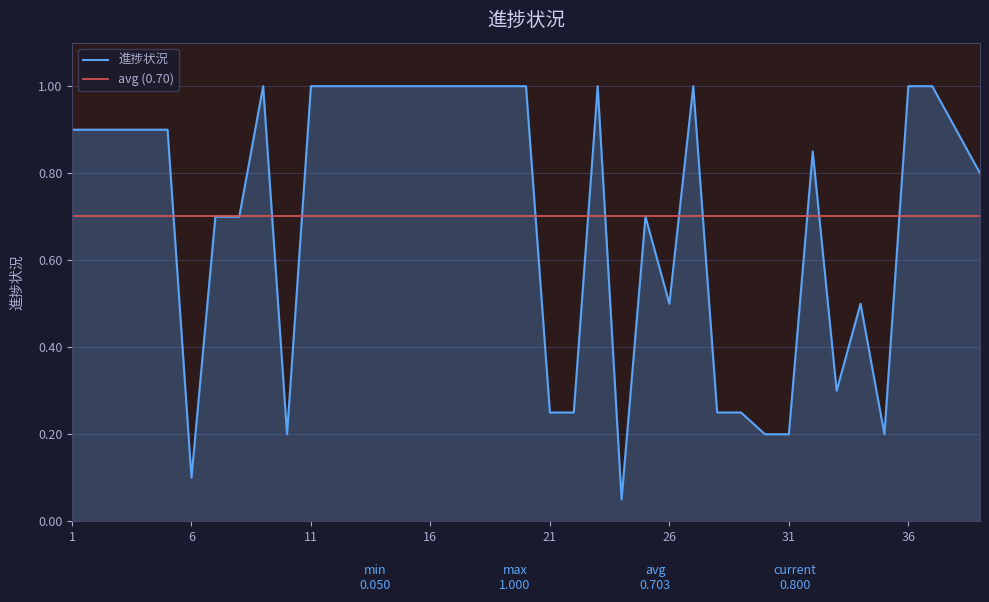

Which has a higher value, 18 or 2?

18